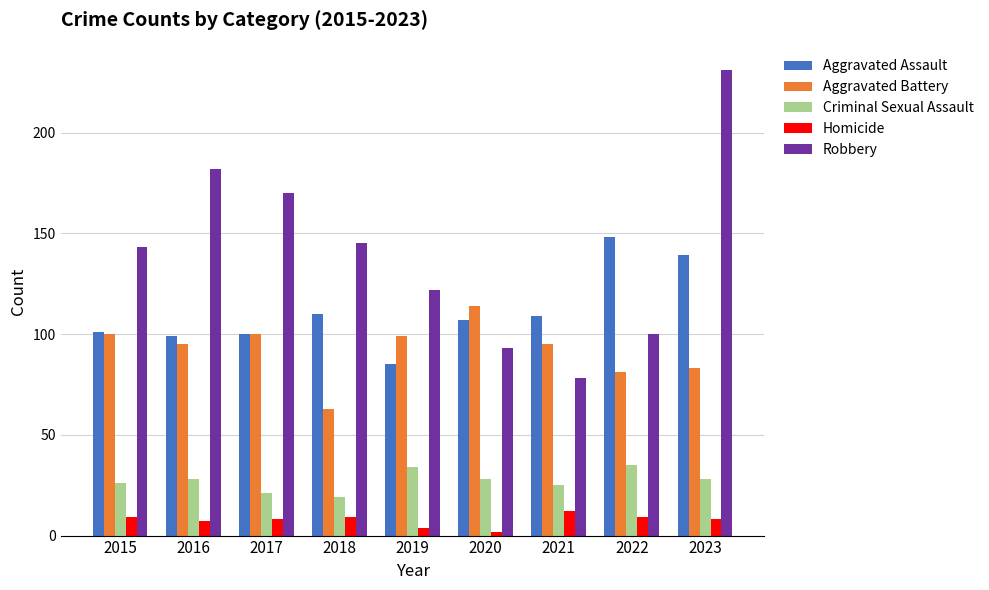

How many series are shown in this chart?

5